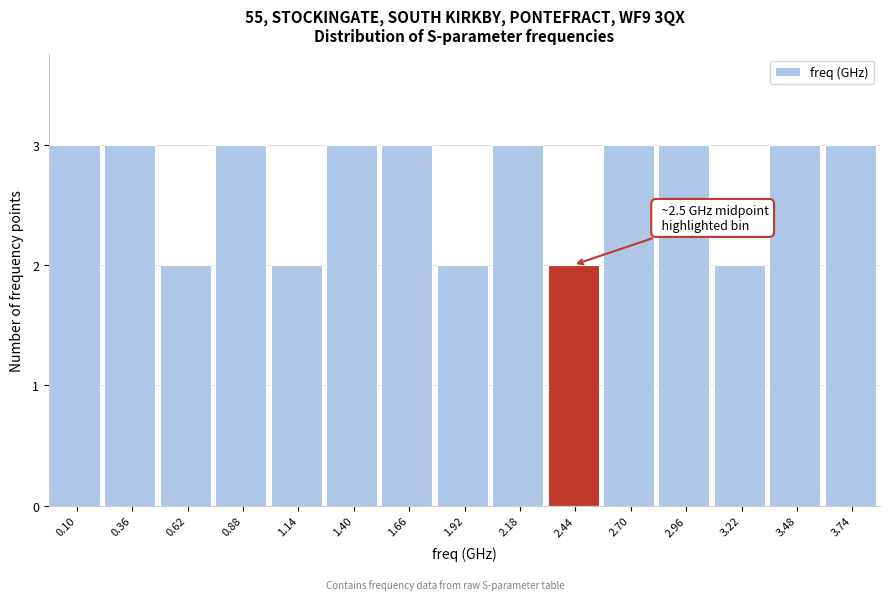

Reading left to right, transcribe all the data shown in this chart.

3	3	2	3	2	3	3	2	3	2	3	3	2	3	3